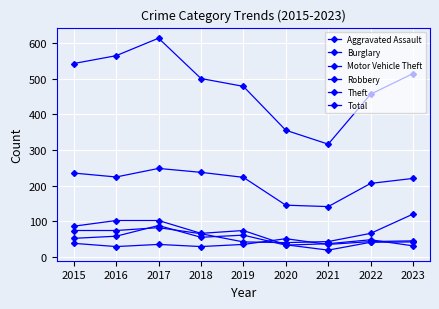

Which series has the largest total across all categories?

Total